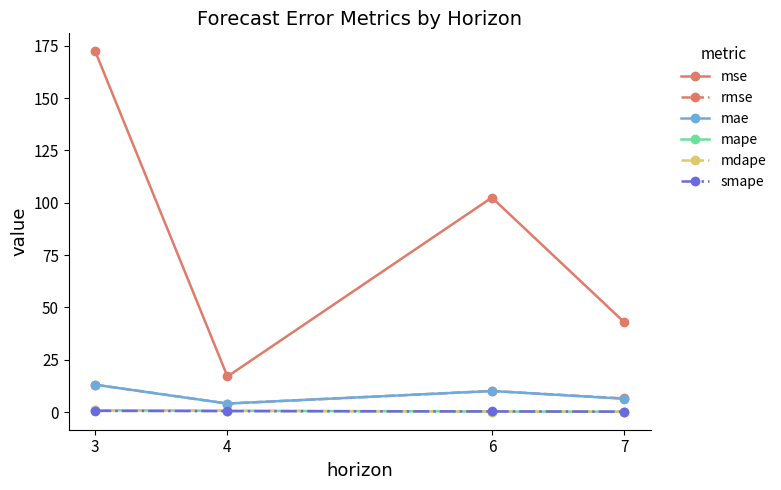

True or false: mse has more than 0 points higher than both neighbors.

True